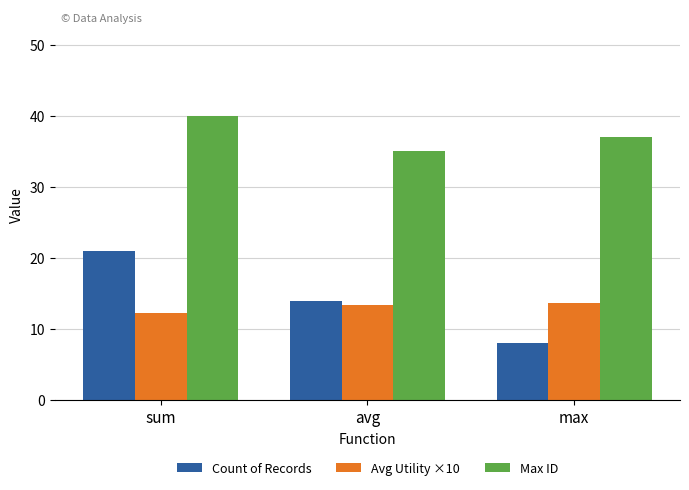

Is the value of Max ID at sum greater than the value of Count of Records at sum?

Yes